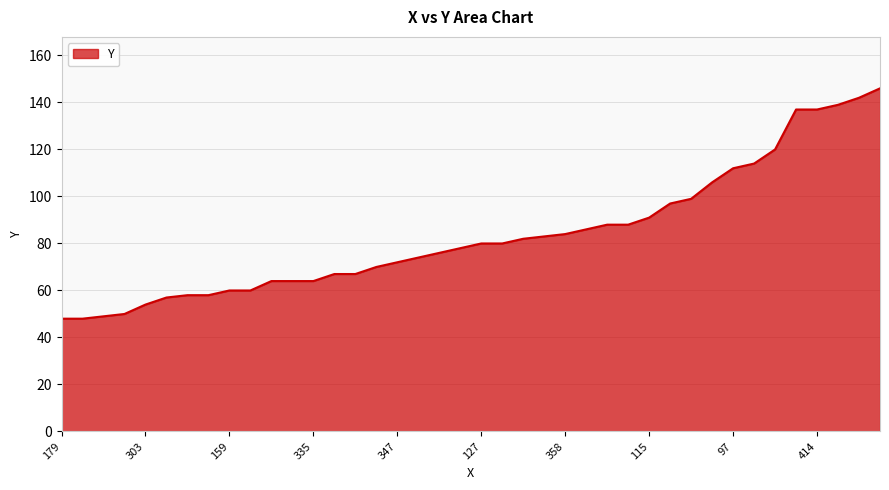

What is the smallest value displayed?

48